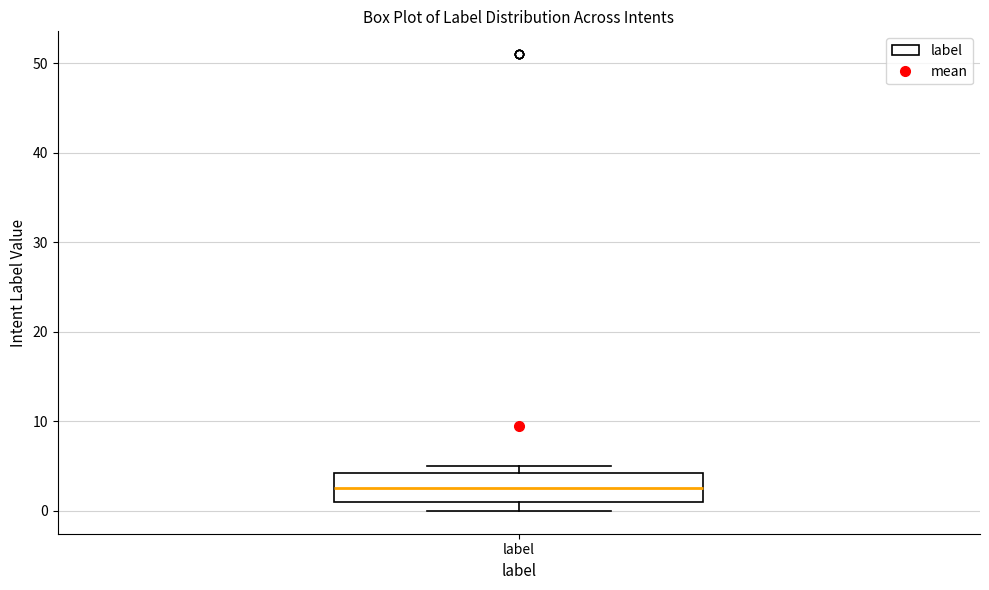

Where does the median line of the box for label sit on the y-axis? The values are not printed on the chart, so give them approximately, as read against the axis.

3